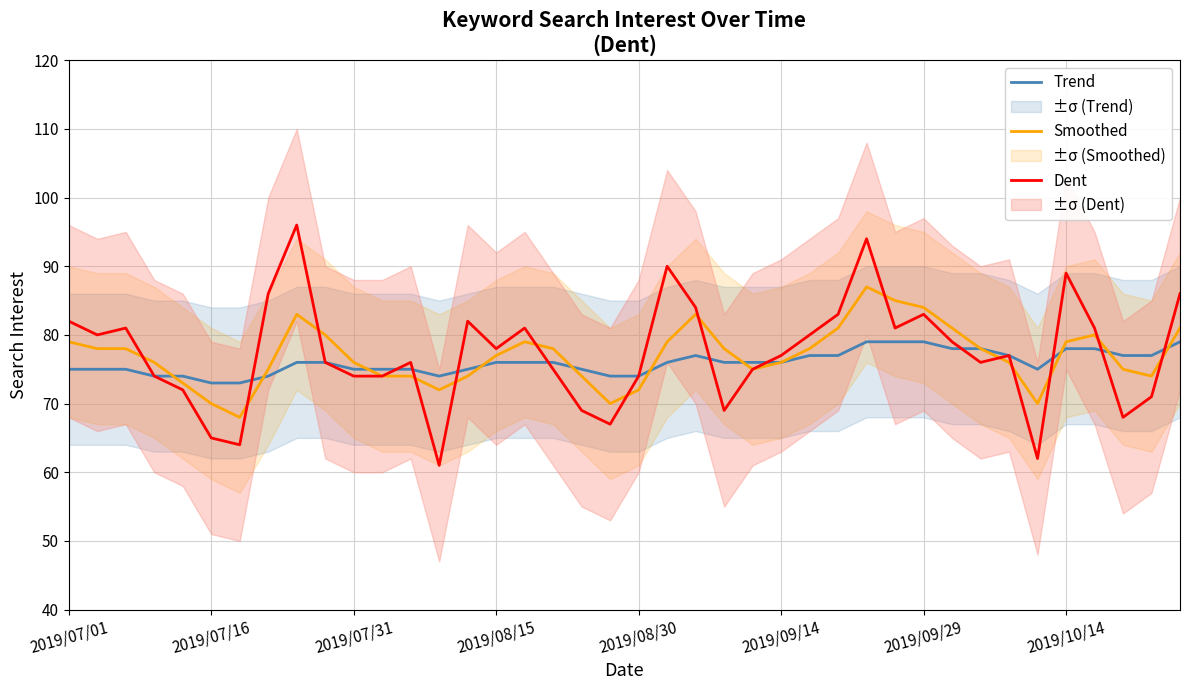

What is the highest value of the Smoothed series?

87